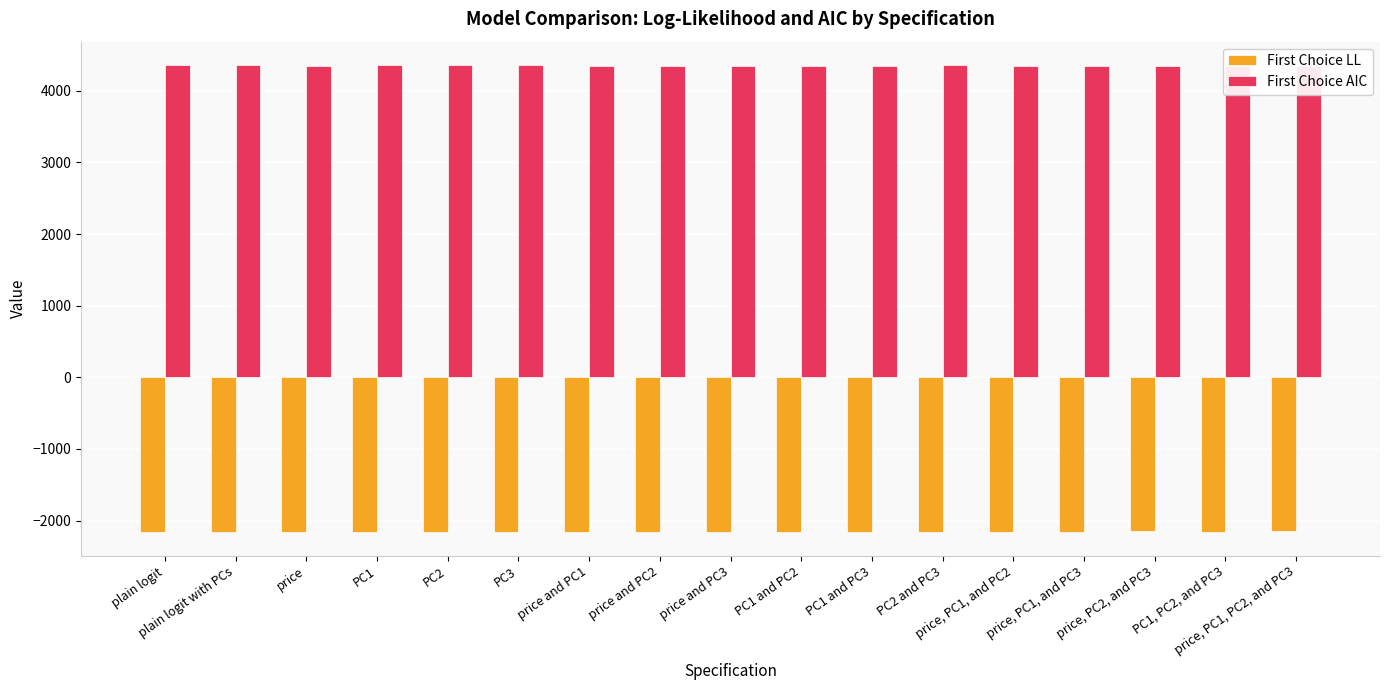

What position from the right is PC1 and PC2?

8